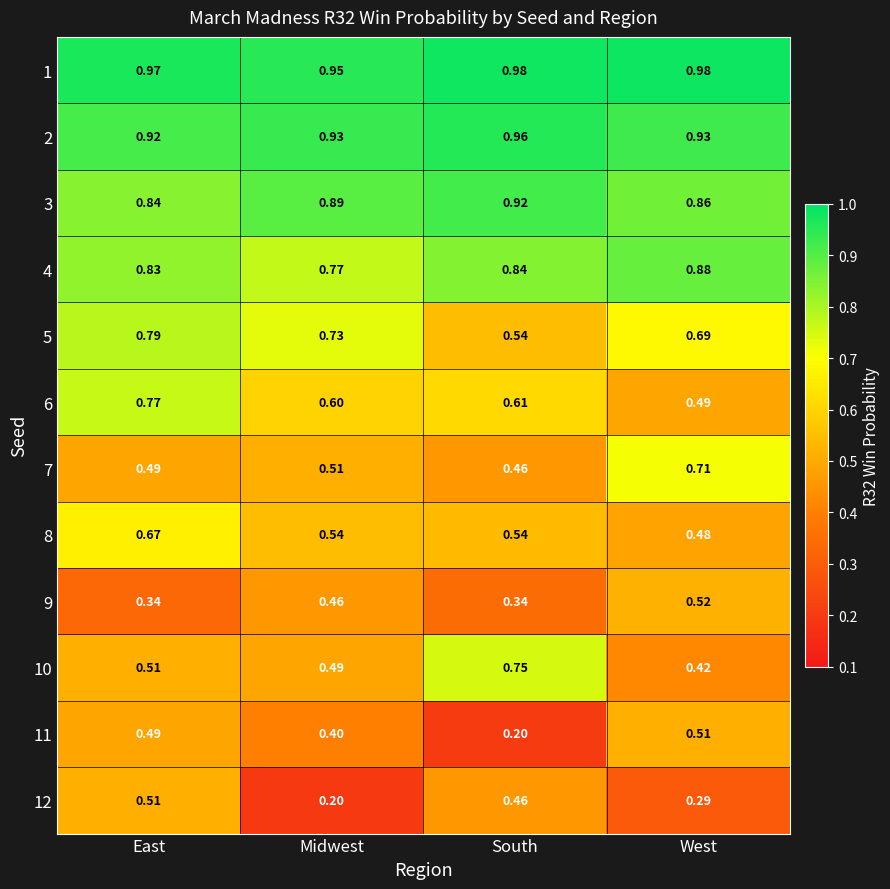

At which category is the sum across all series the highest?

East